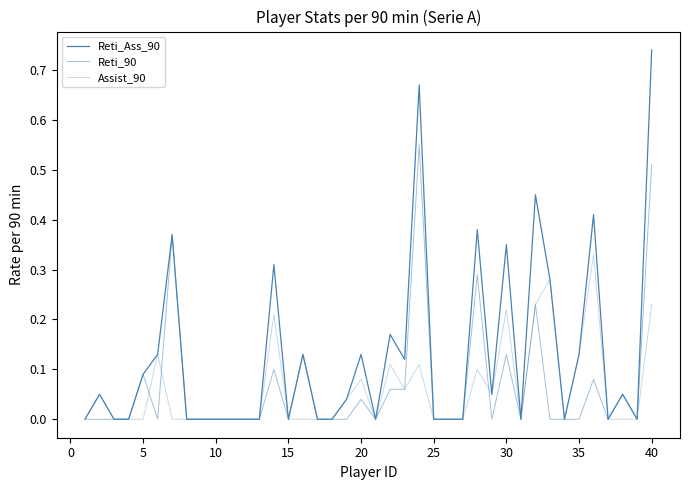

Does the chart have visible grid lines?

No